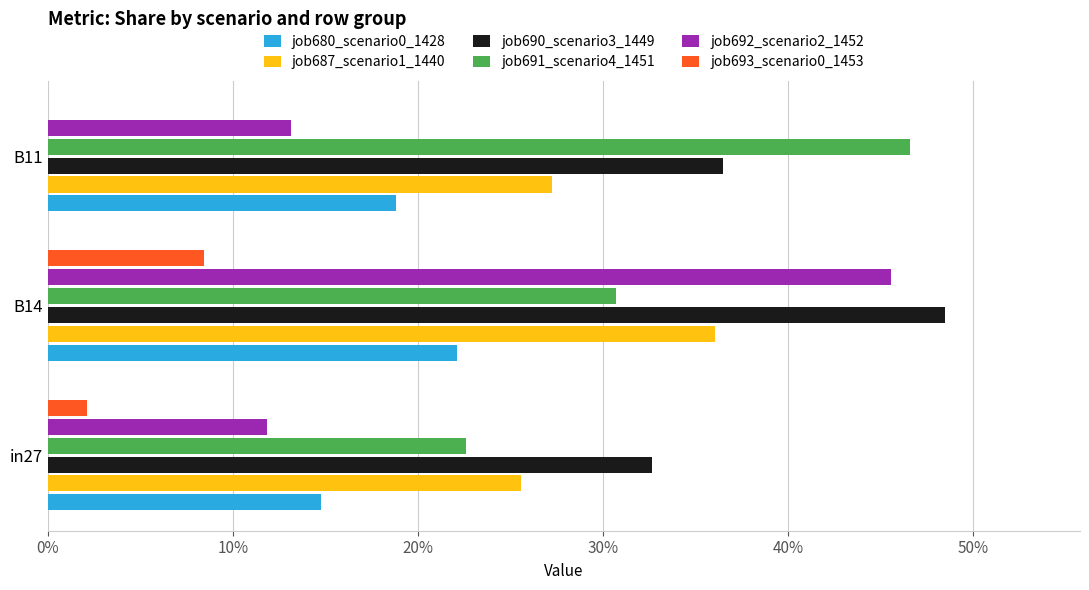

What are all the series names shown in the legend?

job680_scenario0_1428, job687_scenario1_1440, job690_scenario3_1449, job691_scenario4_1451, job692_scenario2_1452, job693_scenario0_1453